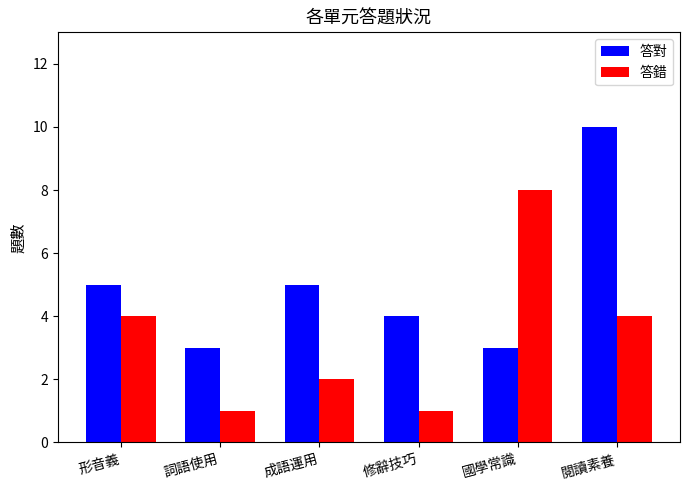

Count the number of data series in this chart.

2